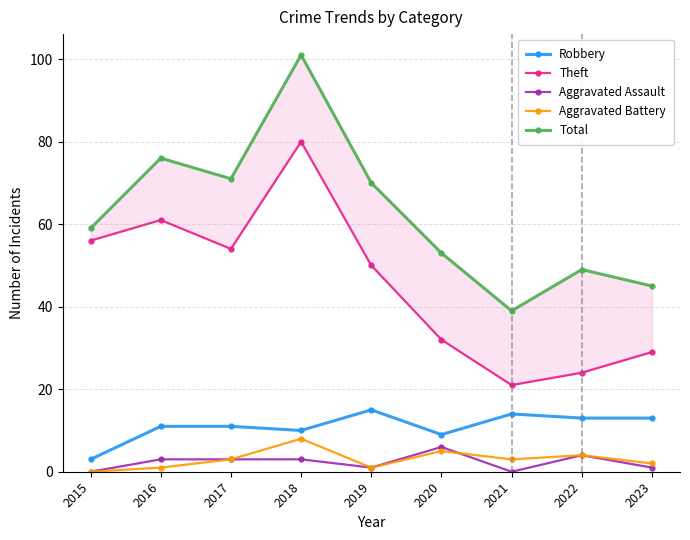

Between 2017 and 2020, which series saw the biggest shift?

Theft